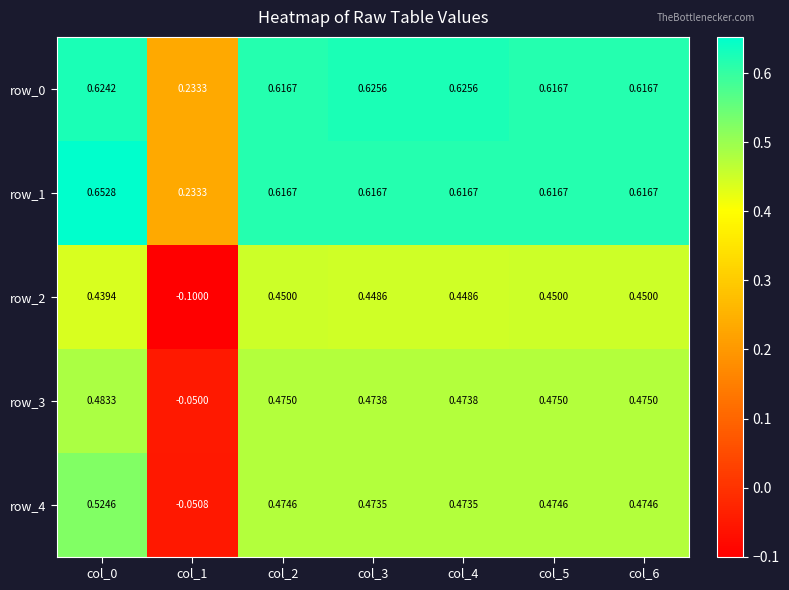

Is the value of row_4 at col_1 greater than the value of row_3 at col_1?

No